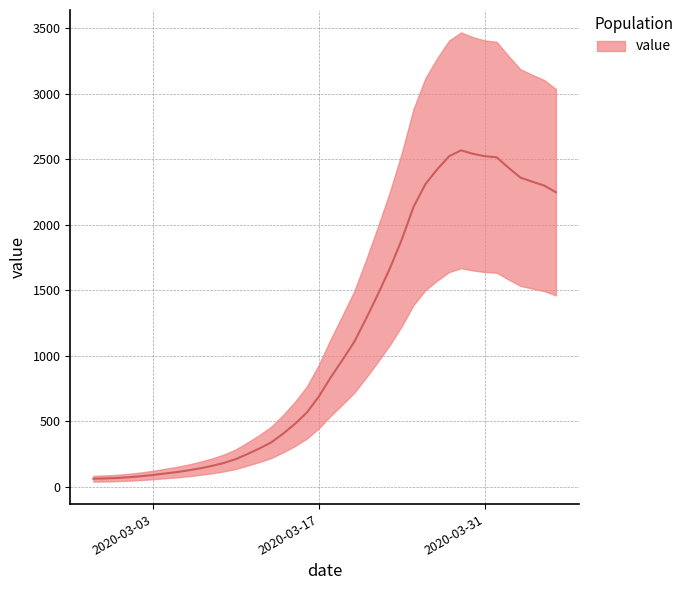

Which category has the lowest value across all series?

2020-02-27